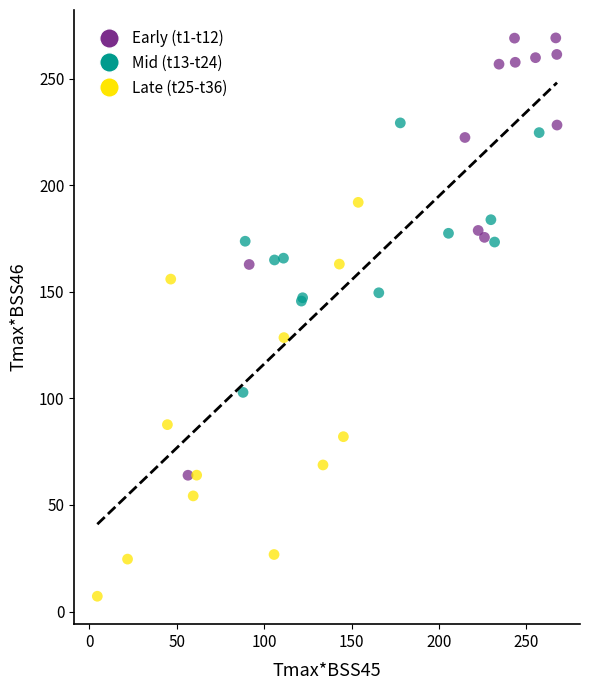

Which series contains the highest Y value?

Early (t1-t12)